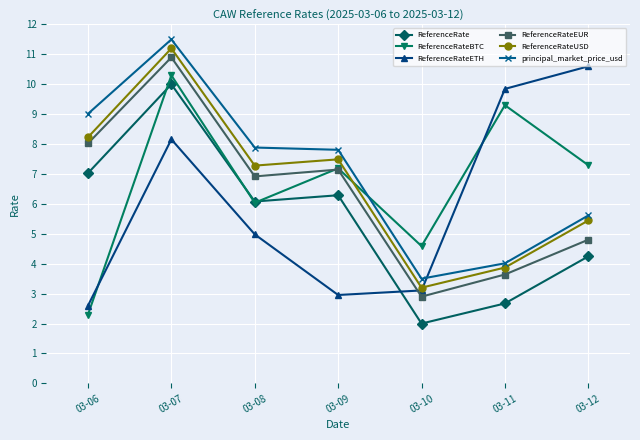

Which series changed the most between 03-06 and 03-09?

ReferenceRateBTC